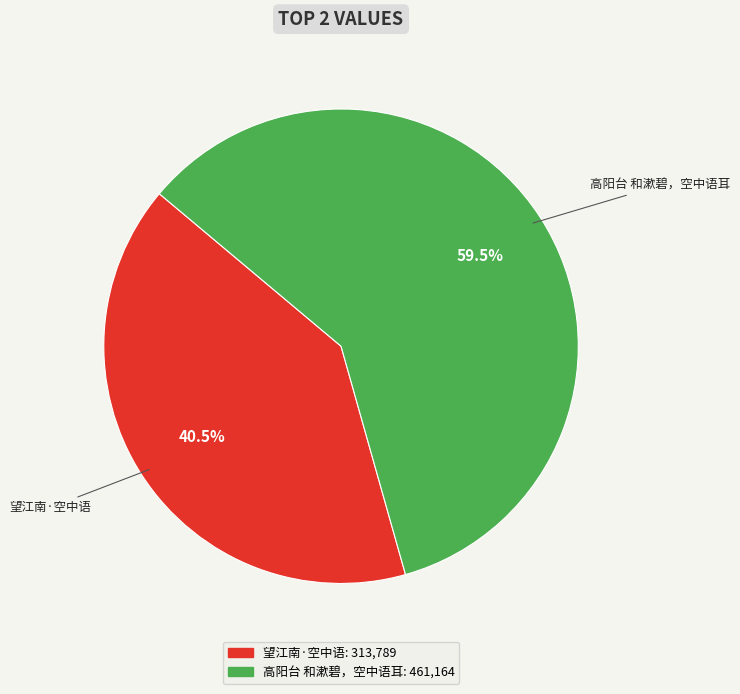

Is 望江南·空中语 the majority of the pie?

No